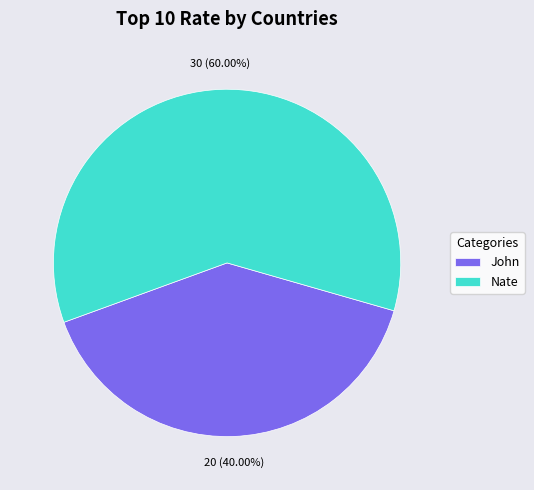

Which category has the biggest portion of the pie?

Nate